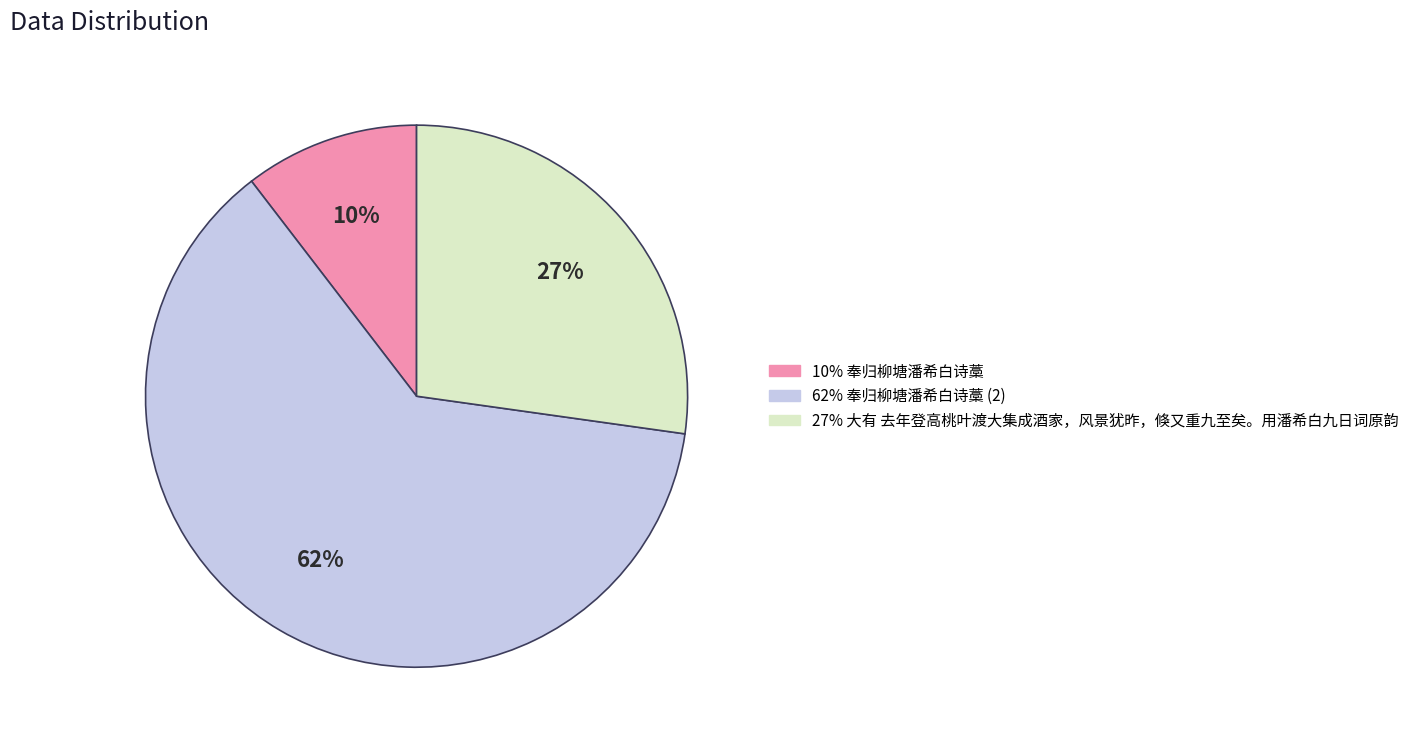

How many segments does this pie chart have?

3